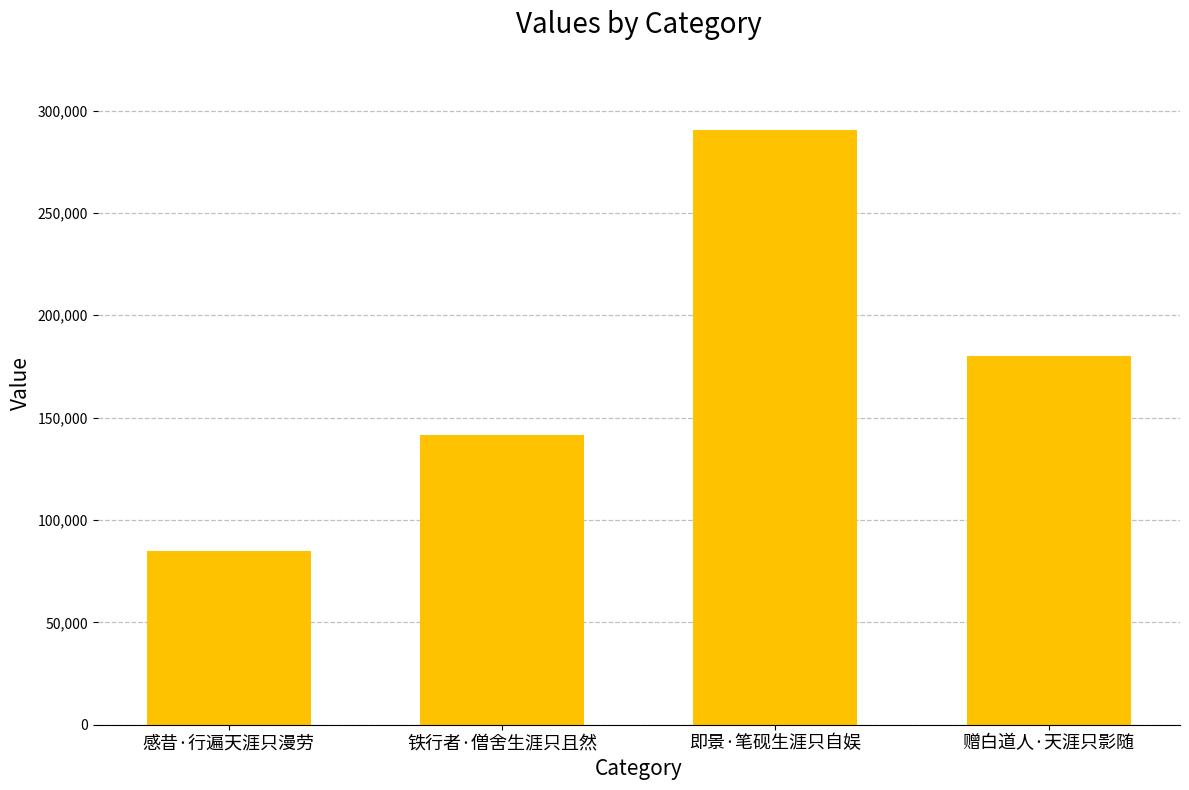

Which category has the highest value across all series?

即景·笔砚生涯只自娱